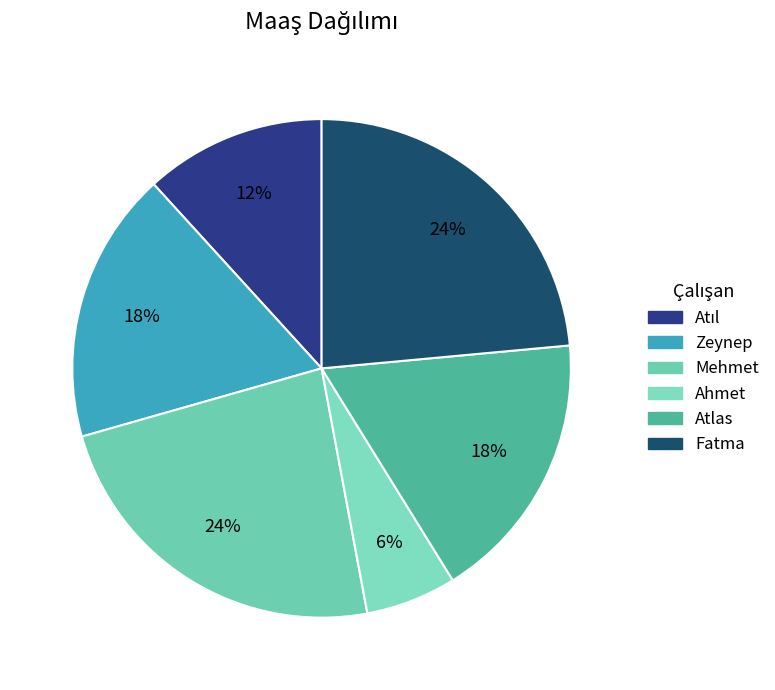

To the nearest percent, what is the combined percentage of Fatma and Zeynep?

41%